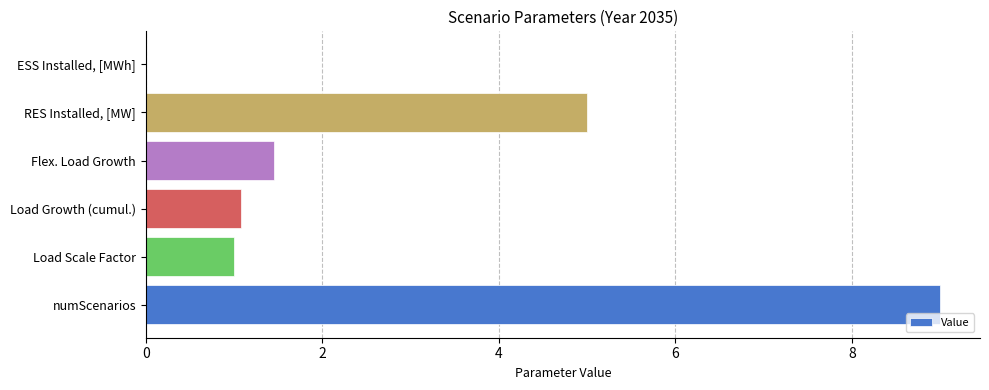

What is the sum of all values?

17.5